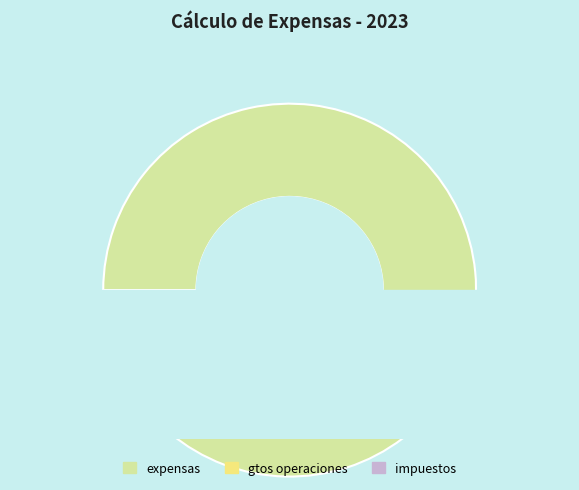

Combined, do honorarios and expensas account for over 50%?

Yes